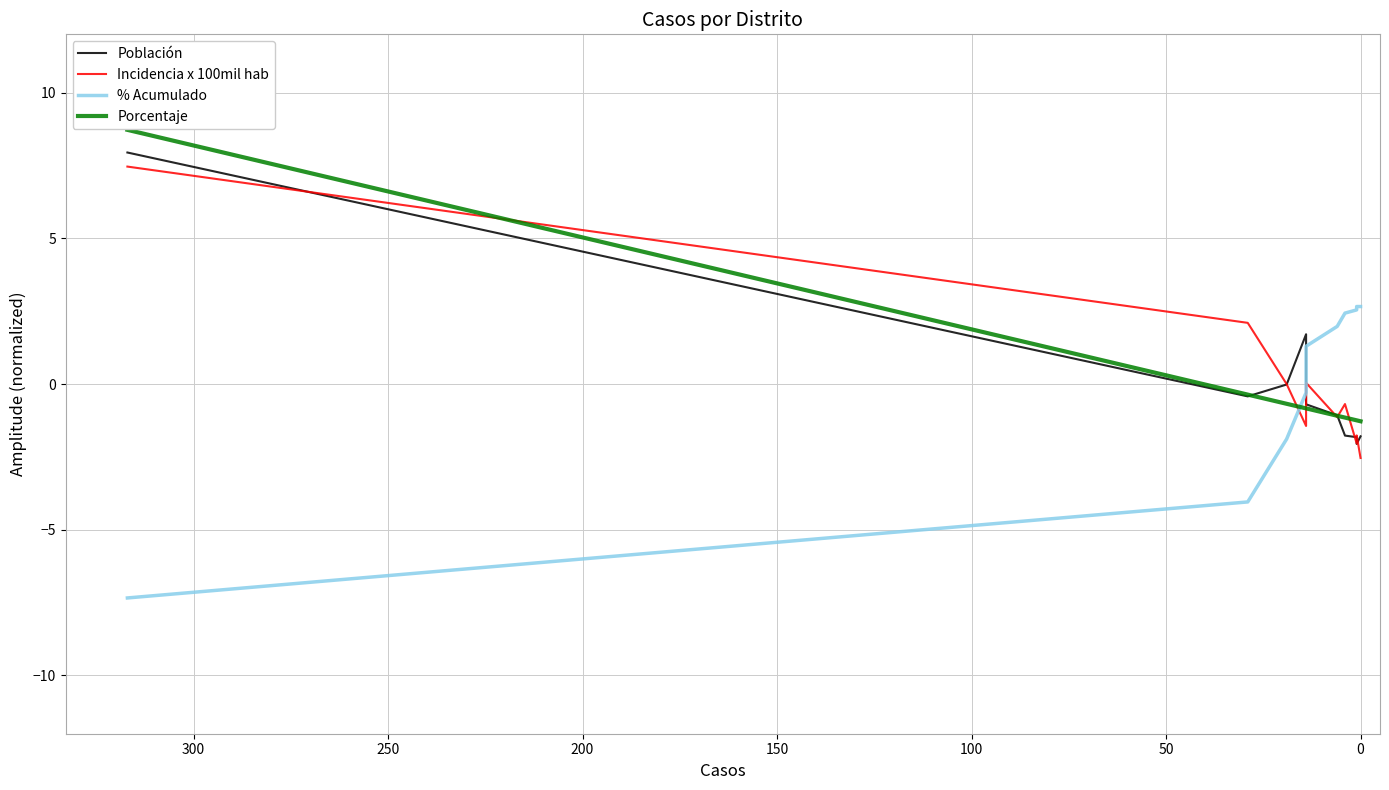

How many lines are shown in the chart?

4